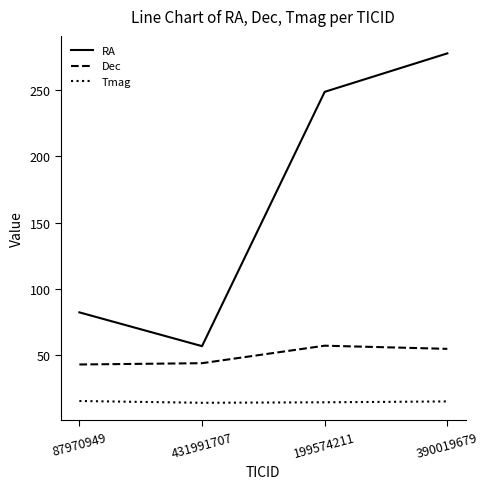

How many interior local peaks does the Dec series have?

1